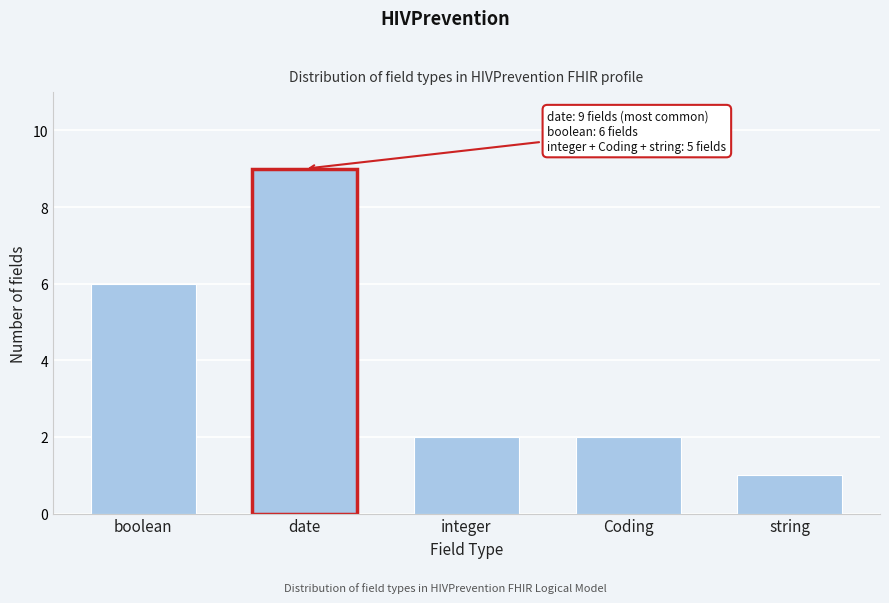

Reading left to right, list all the values displayed in this chart.

boolean=6	date=9	integer=2	Coding=2	string=1